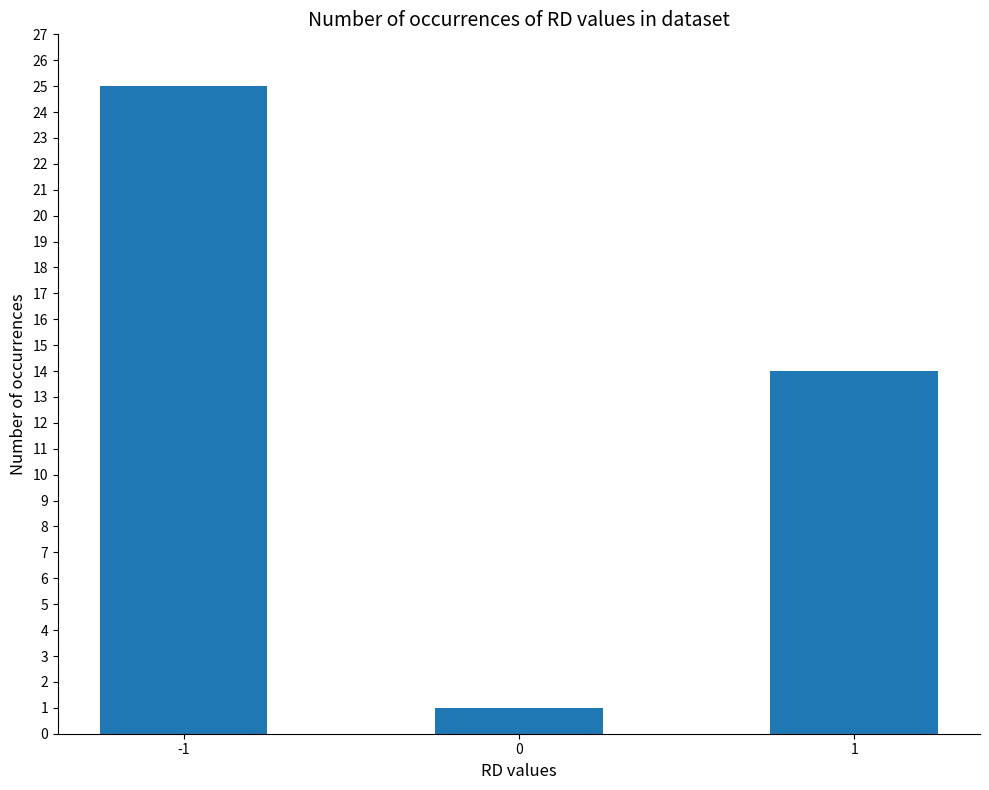

Reading left to right, list all the values displayed in this chart.

-1=25	0=1	1=14